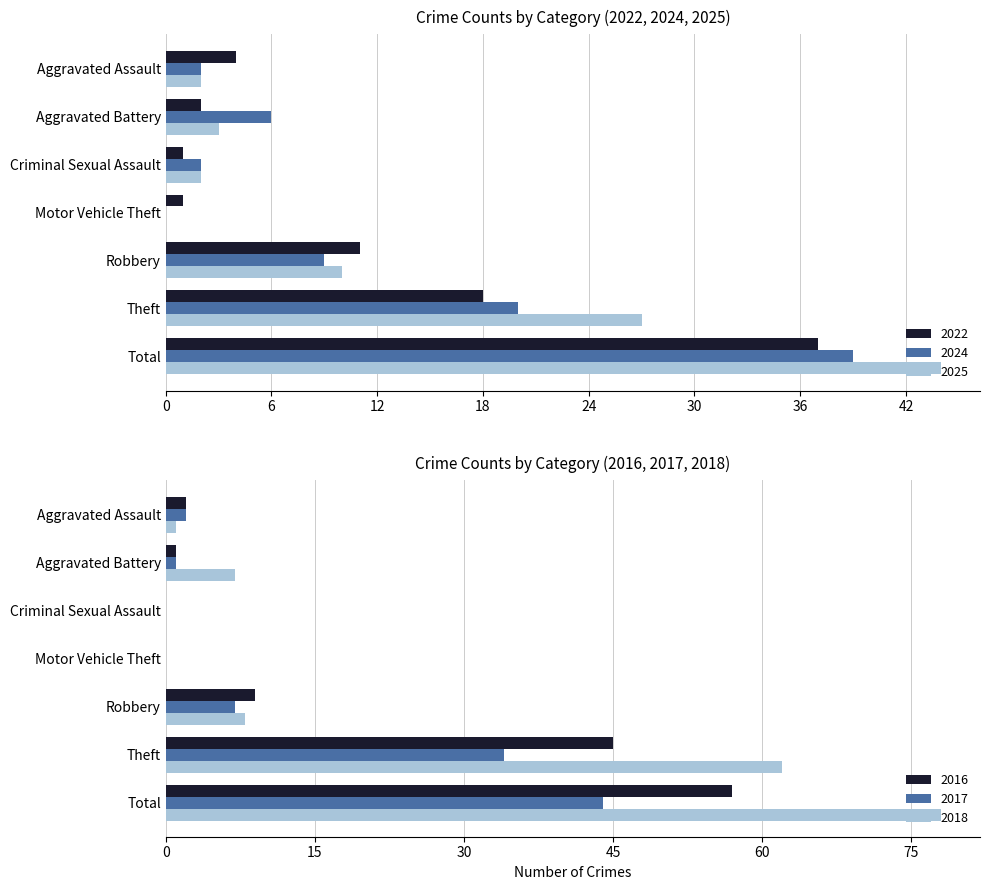

What is the label of the 1st bar from the left?

Aggravated Assault